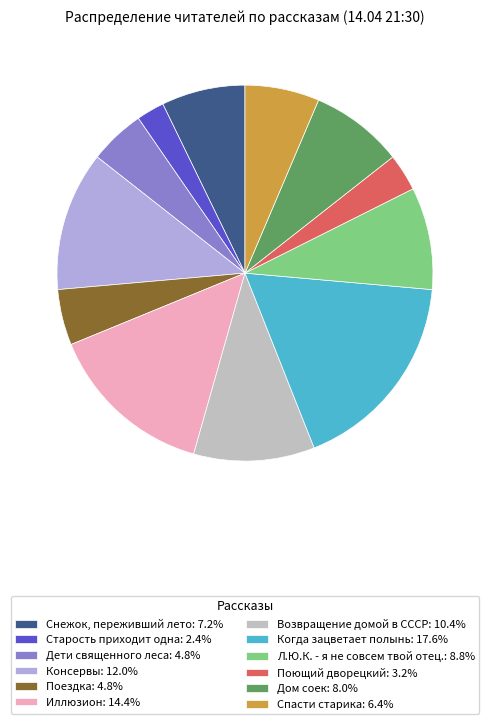

What is the ratio of the value at Консервы: 12.0% to the value at Иллюзион: 14.4%?

0.8